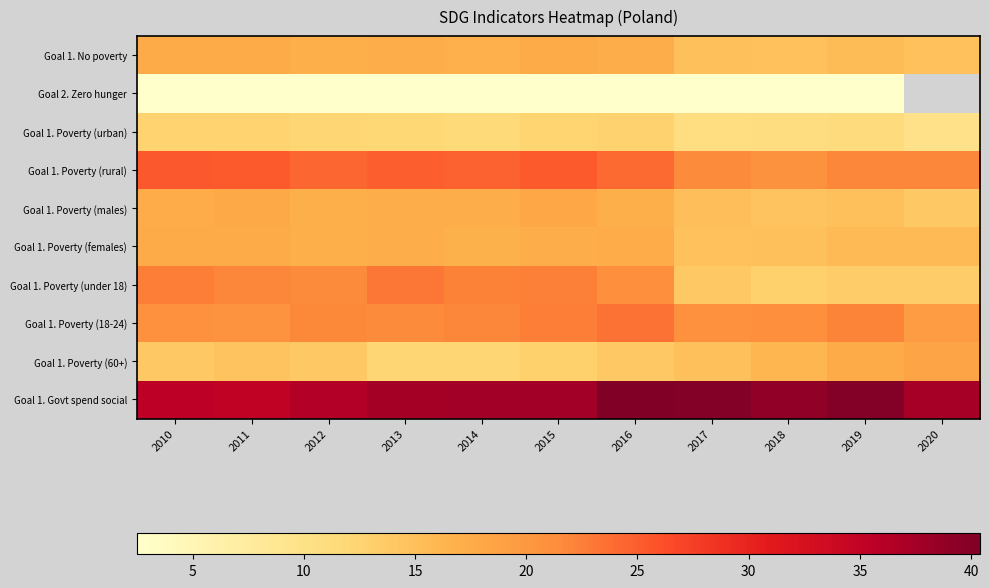

What is the maximum value shown in the chart?

40.4